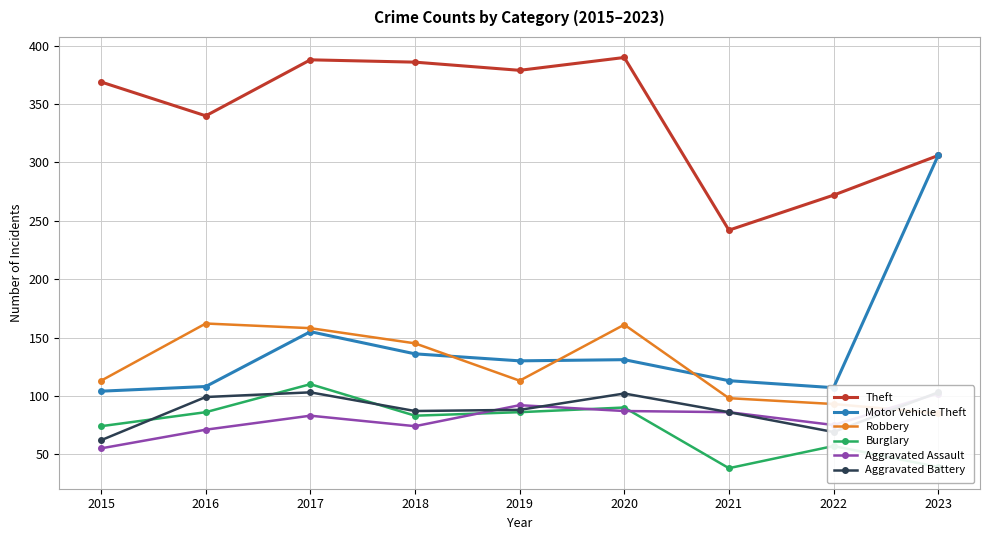

How many lines are shown in the chart?

6